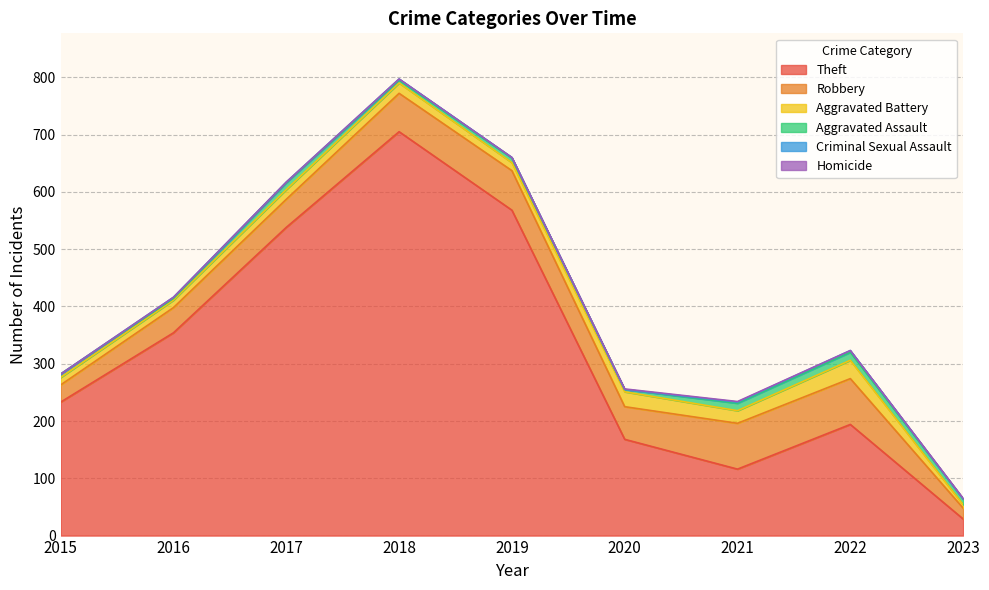

At which label does Theft first exceed 233?

2016